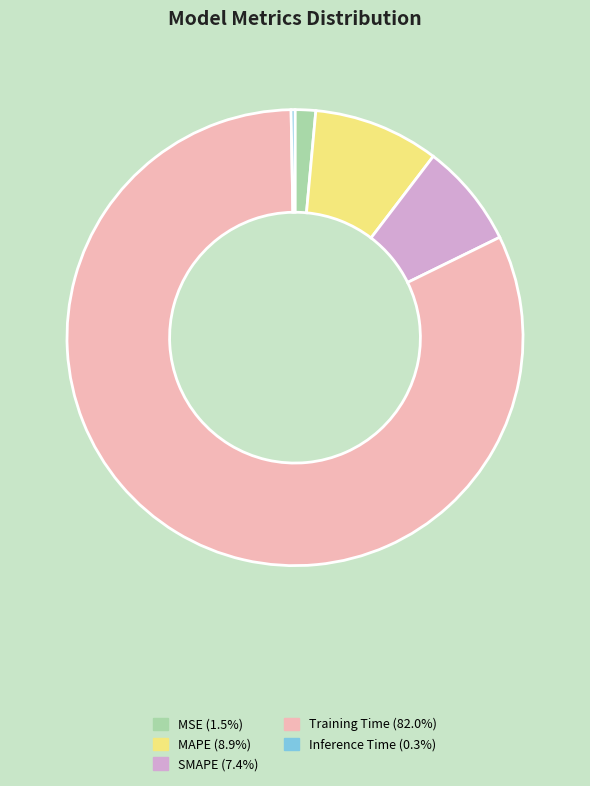

Which category has the biggest portion of the pie?

Training Time